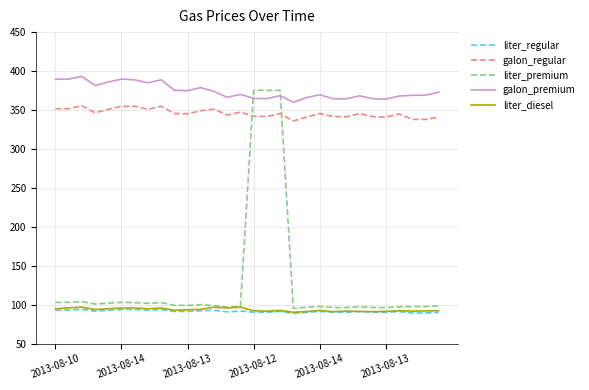

What is the smallest value displayed?

88.7